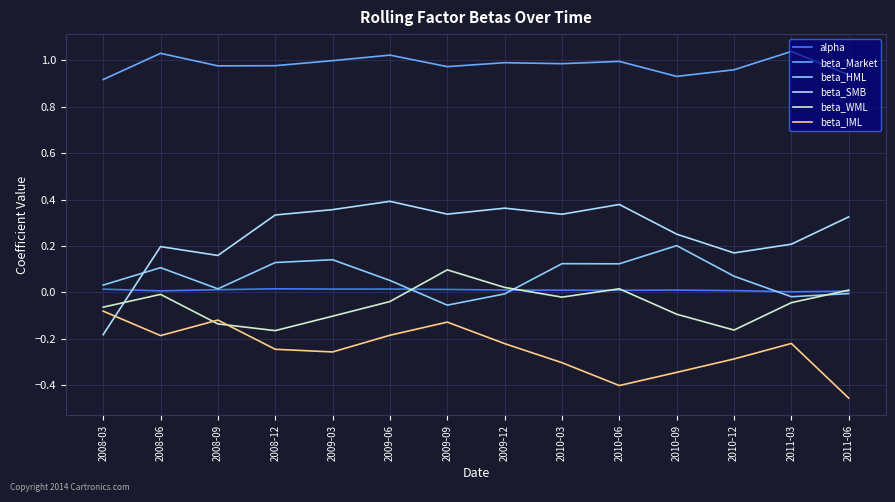

Which series has the largest total across all categories?

beta_Market